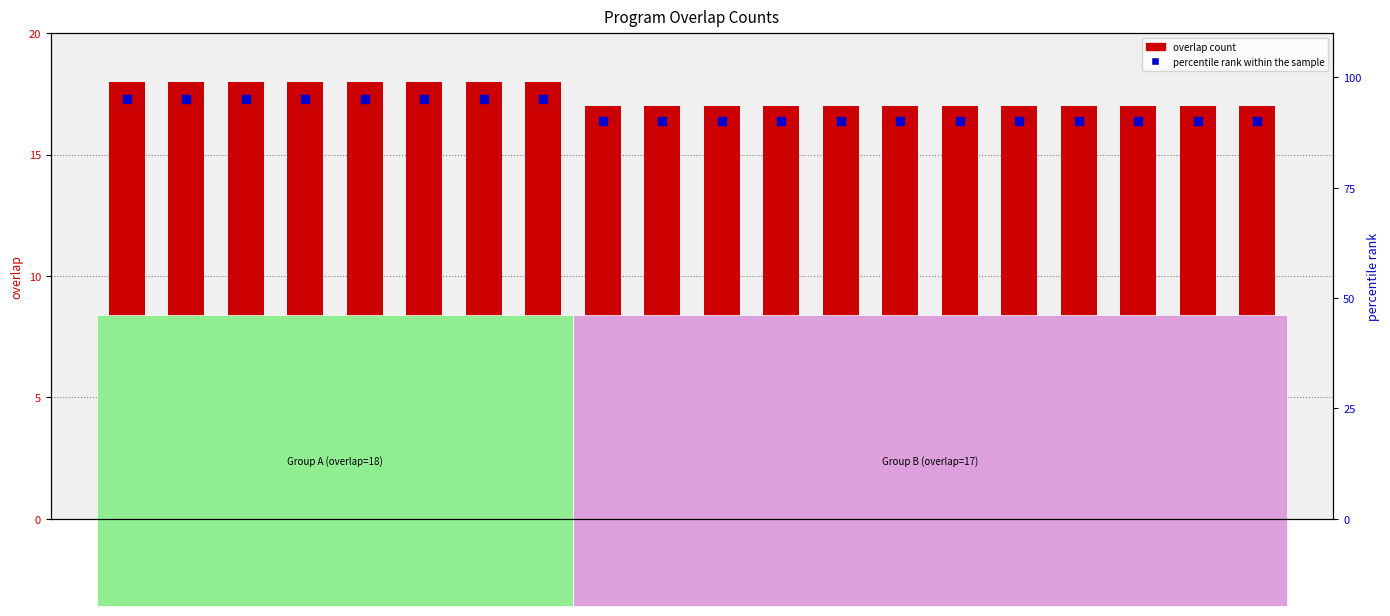

Which series contains the lowest Y value?

overlap